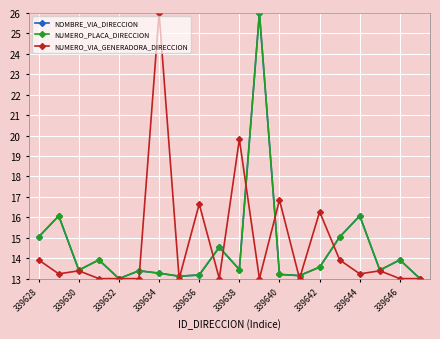

Does the chart have visible grid lines?

Yes